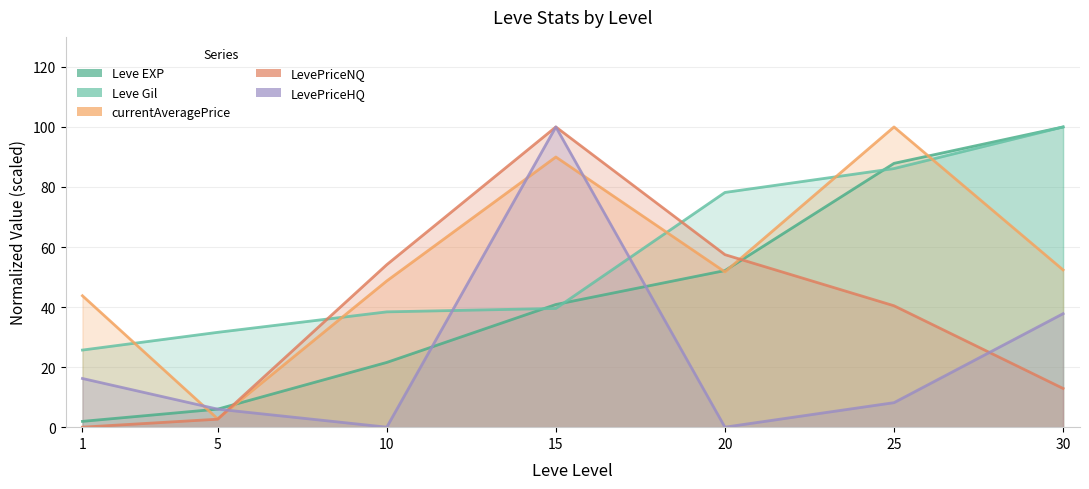

How many positive values does the LevePriceHQ series have?

5